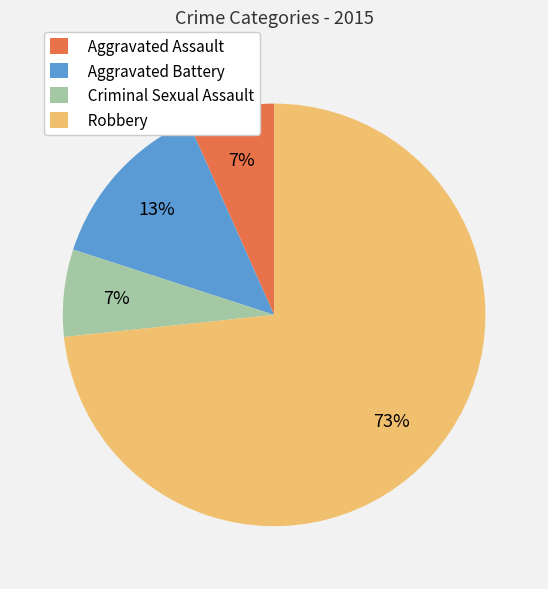

Which slice is the largest?

Robbery